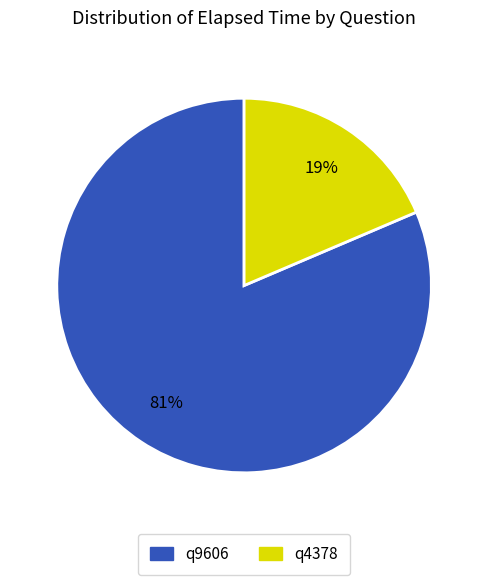

How many segments does this pie chart have?

2